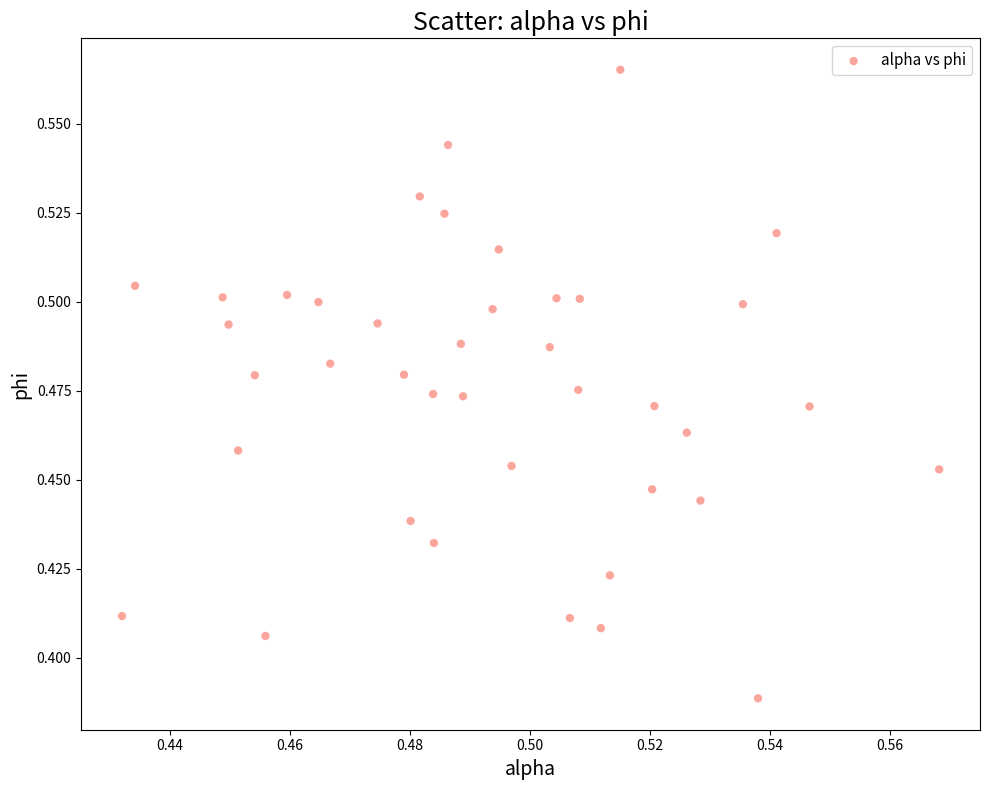

Count the number of points in this scatter plot.

40